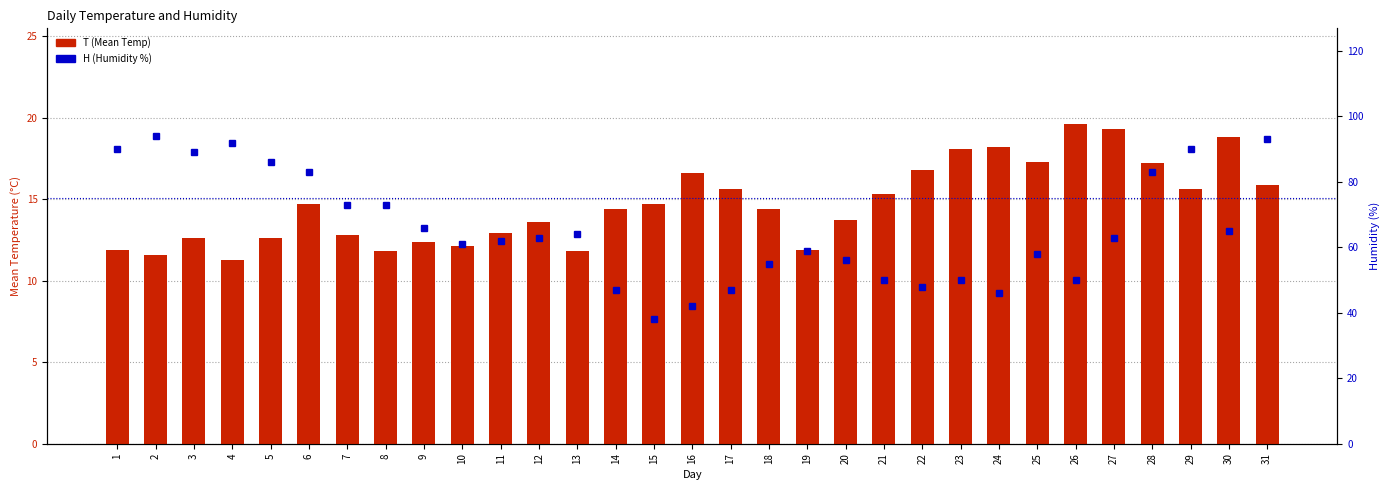

At which category is the sum across all series the highest?

31